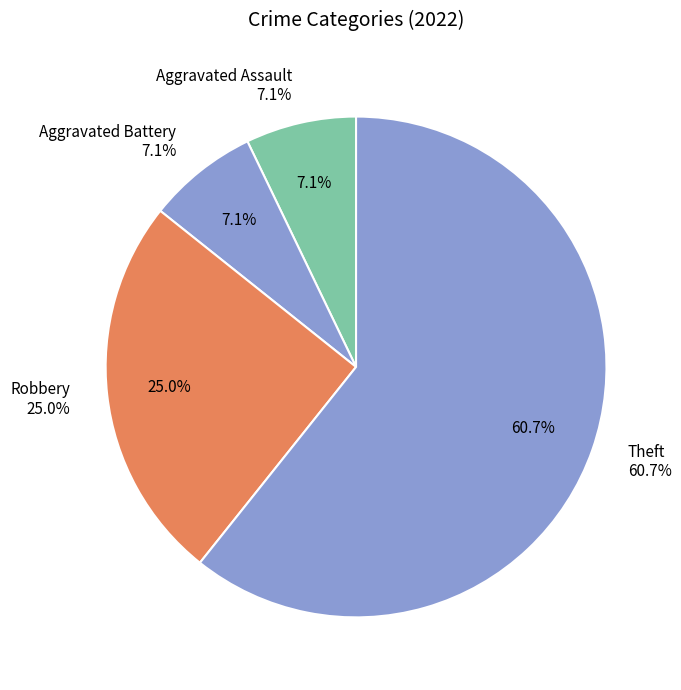

To the nearest percent, what is the average slice percentage?

25%